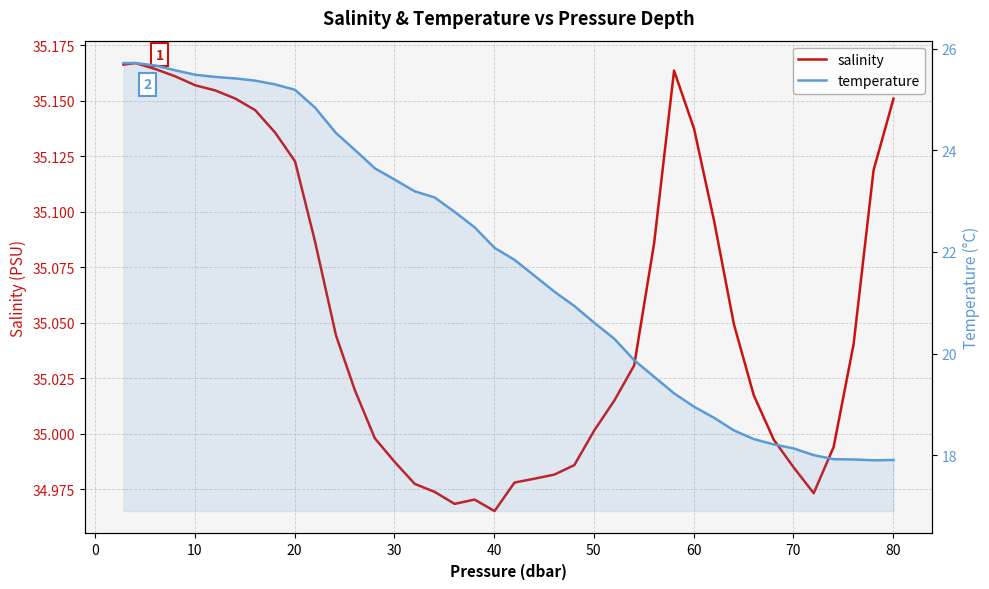

What is the difference between the maximum and second lowest values in the temperature series?

7.8